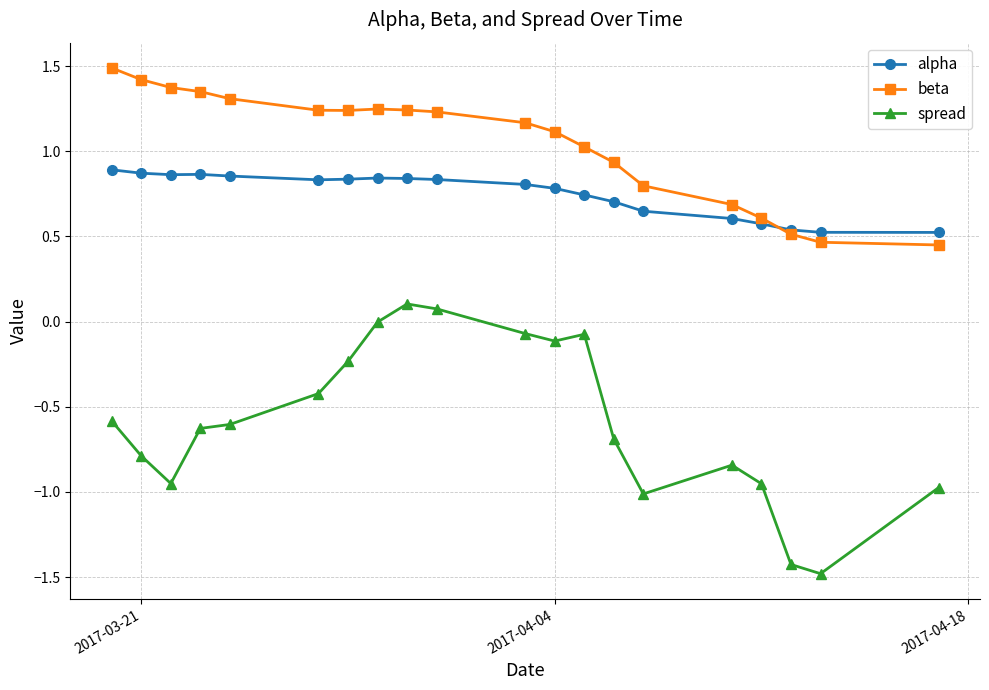

Which series has the widest spread of values?

spread